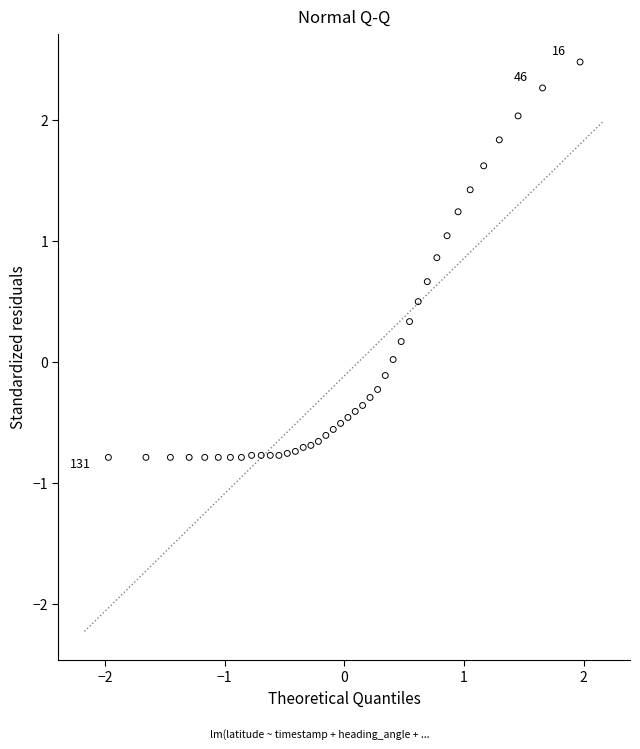

What is the range of X values (max minus min)?

3.9